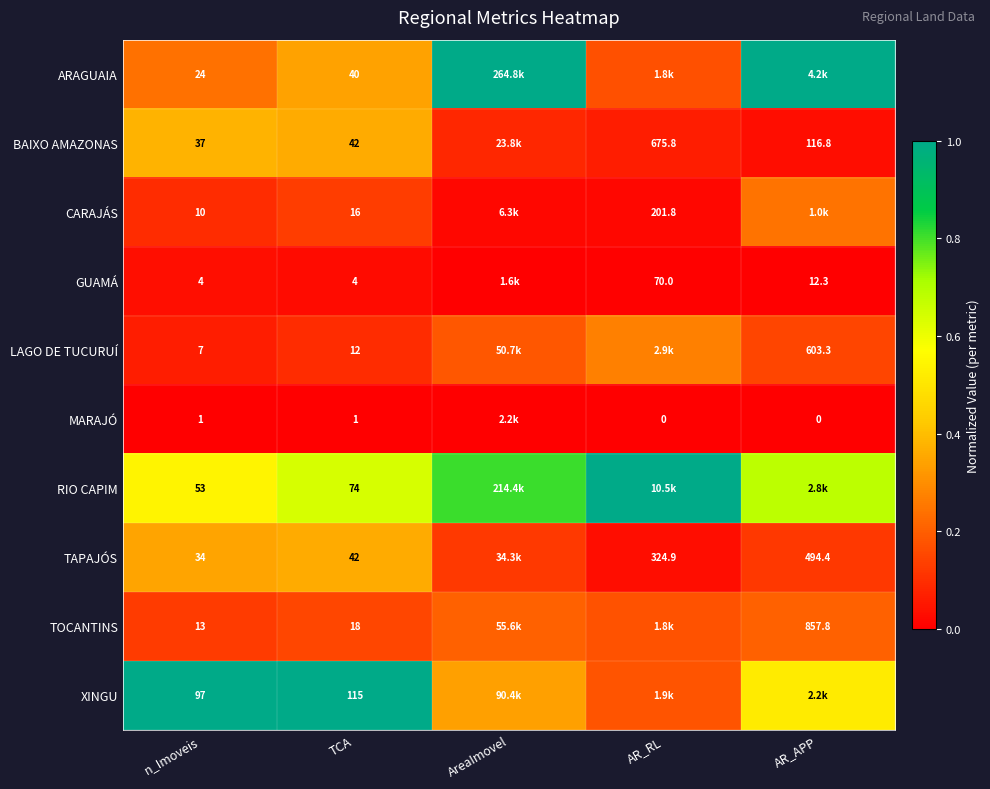

What is the highest value of the LAGO DE TUCURUÍ series?

0.3